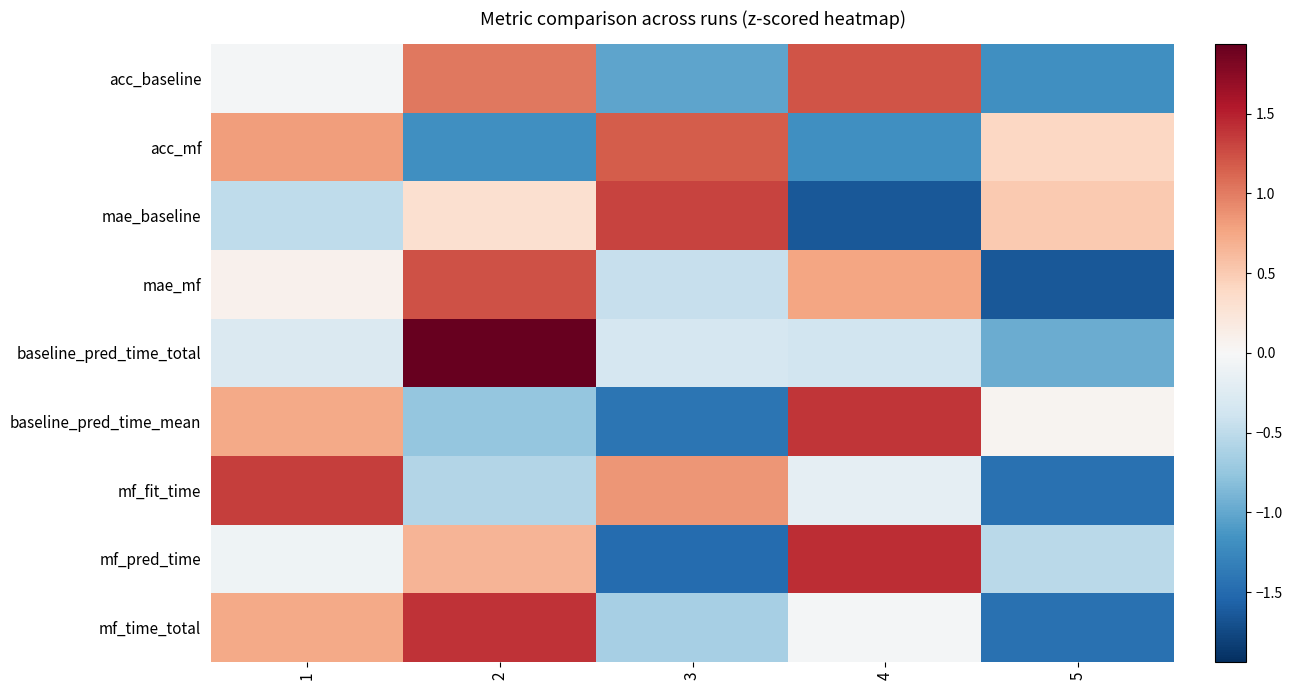

Reading right to left, what are all the values shown in this chart?

acc_baseline: 5=-1.2	4=1.2	3=-1.0	2=1.0	1=-0.0
acc_mf: 5=0.4	4=-1.2	3=1.2	2=-1.2	1=0.8
mae_baseline: 5=0.5	4=-1.6	3=1.3	2=0.3	1=-0.5
mae_mf: 5=-1.6	4=0.8	3=-0.4	2=1.2	1=0.1
baseline_pred_time_total: 5=-1.0	4=-0.4	3=-0.3	2=1.9	1=-0.3
baseline_pred_time_mean: 5=0.1	4=1.4	3=-1.4	2=-0.7	1=0.7
mf_fit_time: 5=-1.4	4=-0.2	3=0.9	2=-0.6	1=1.3
mf_pred_time: 5=-0.5	4=1.4	3=-1.5	2=0.7	1=-0.1
mf_time_total: 5=-1.4	4=-0.0	3=-0.6	2=1.4	1=0.7